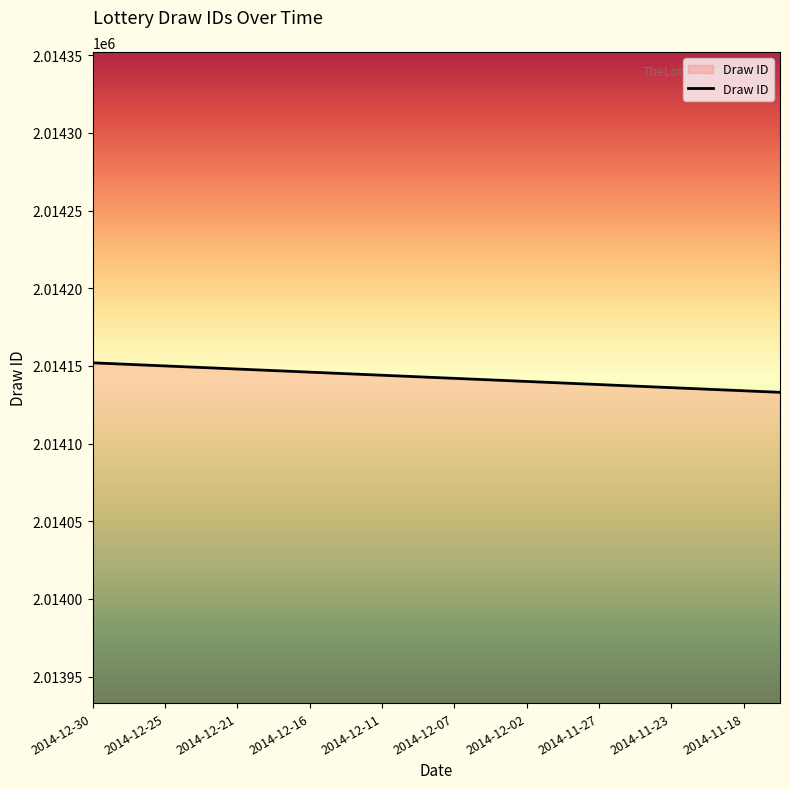

What is the minimum value shown in the chart?

2014133